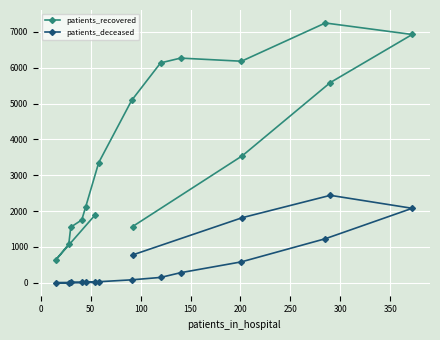

Which series has the largest total across all categories?

patients_recovered